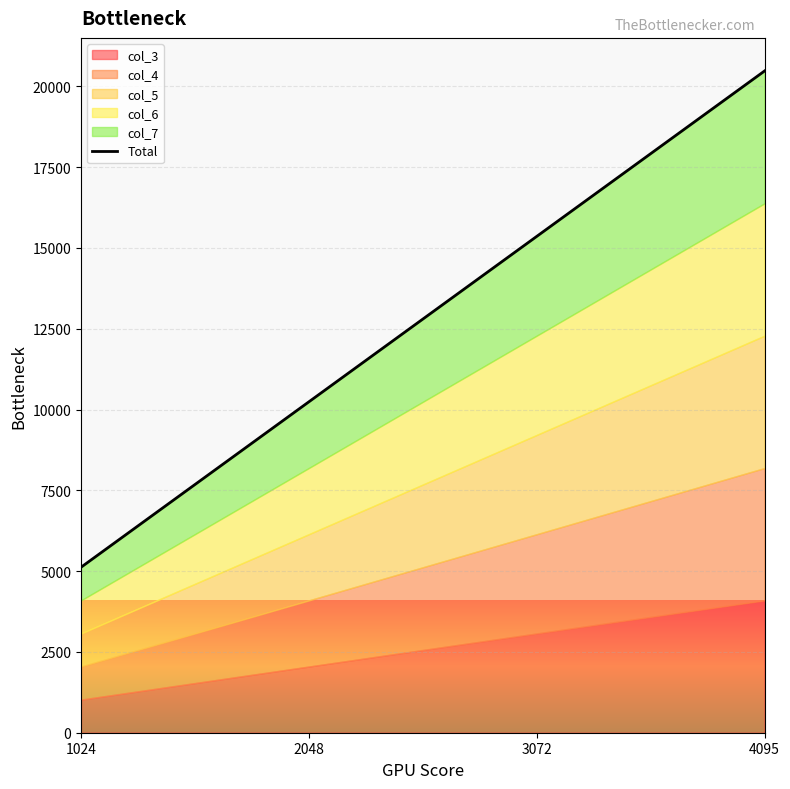

Which has a higher value, 2048 or 4095?

4095